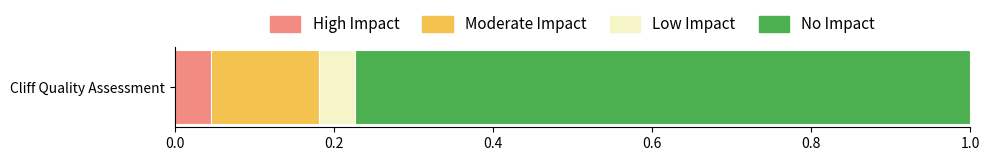

Rank the categories by High Impact value from highest to lowest.

Cliff Quality Assessment